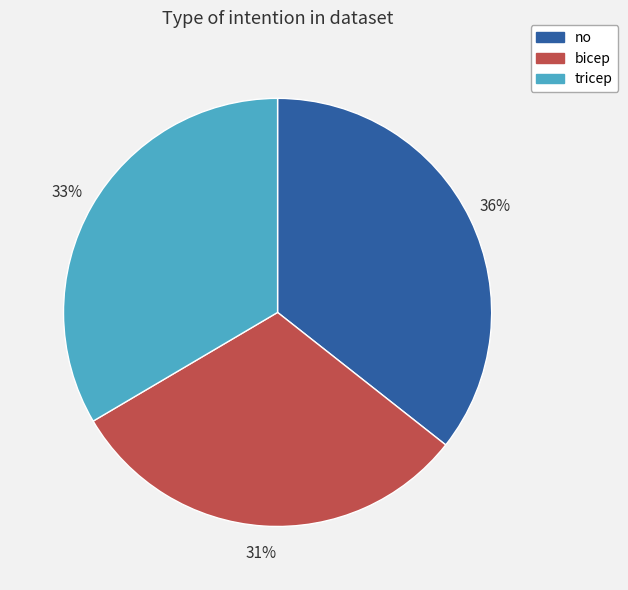

What percentage is the no slice, to the nearest percent?

36%